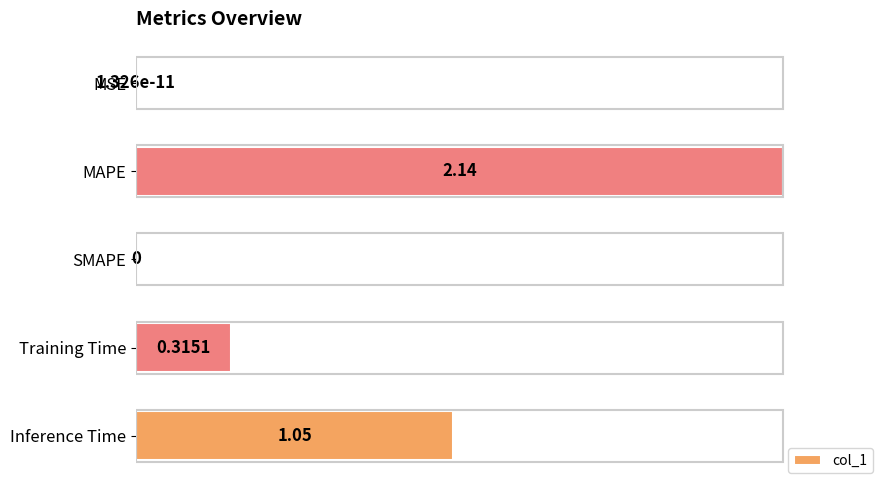

What is the maximum value shown in the chart?

1.0